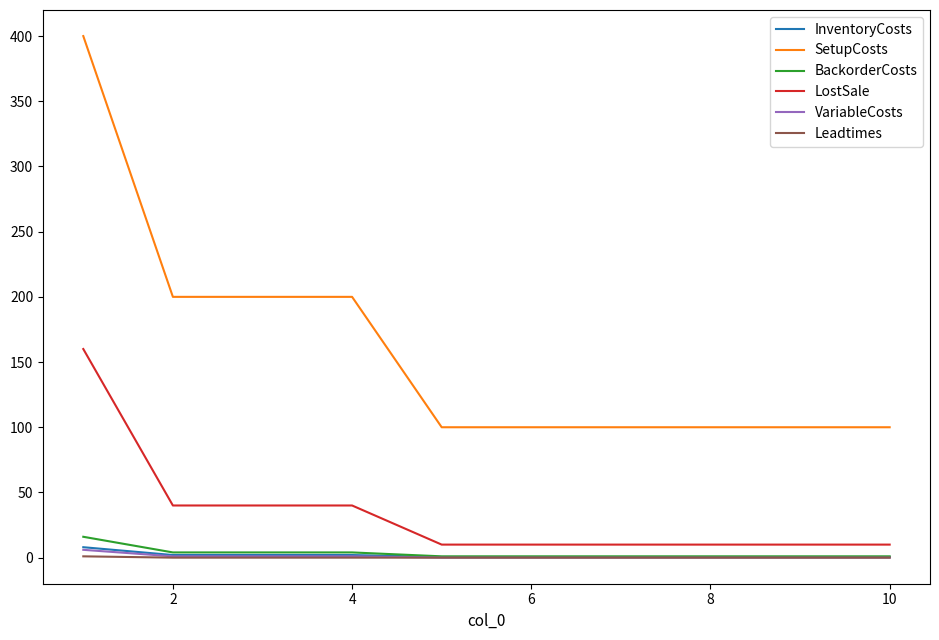

Which series has the largest range (max minus min)?

SetupCosts